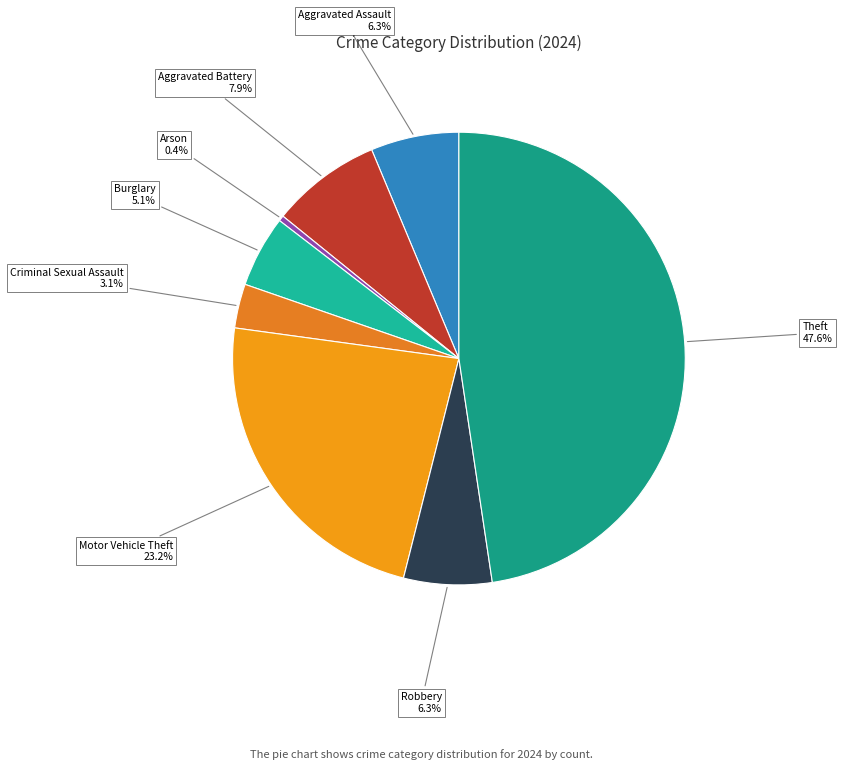

How many segments does this pie chart have?

8